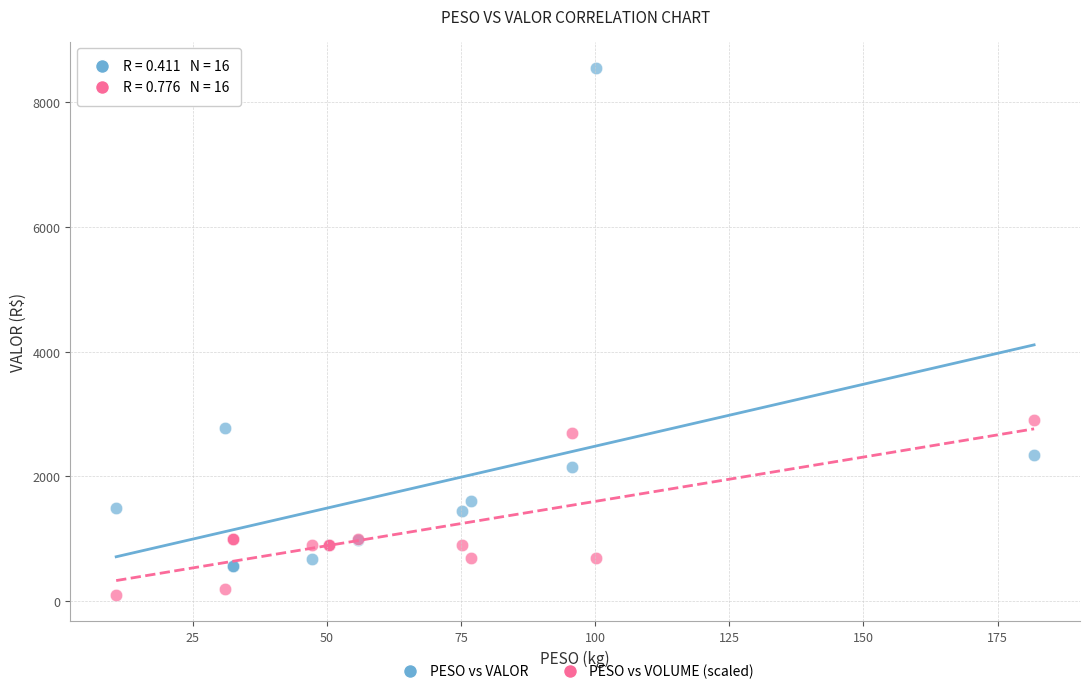

Which series has the widest spread of Y values?

PESO vs VALOR